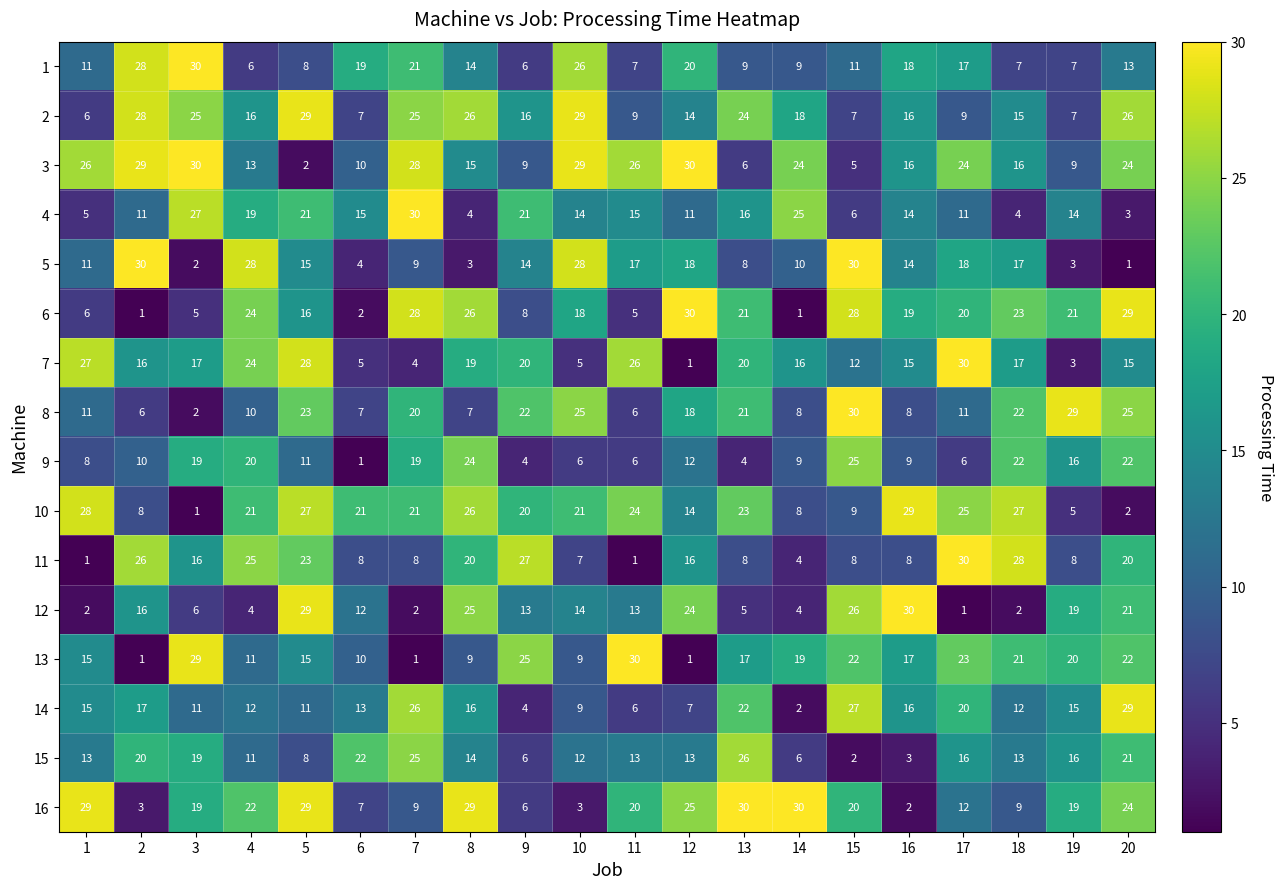

The value of 3 at 17 is 24. True or false?

True